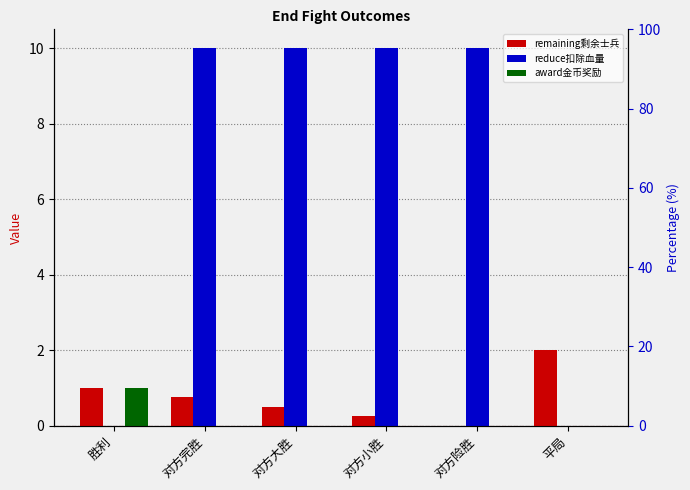

Is it true that award金币奖励 equals 0.5 at 胜利?

False